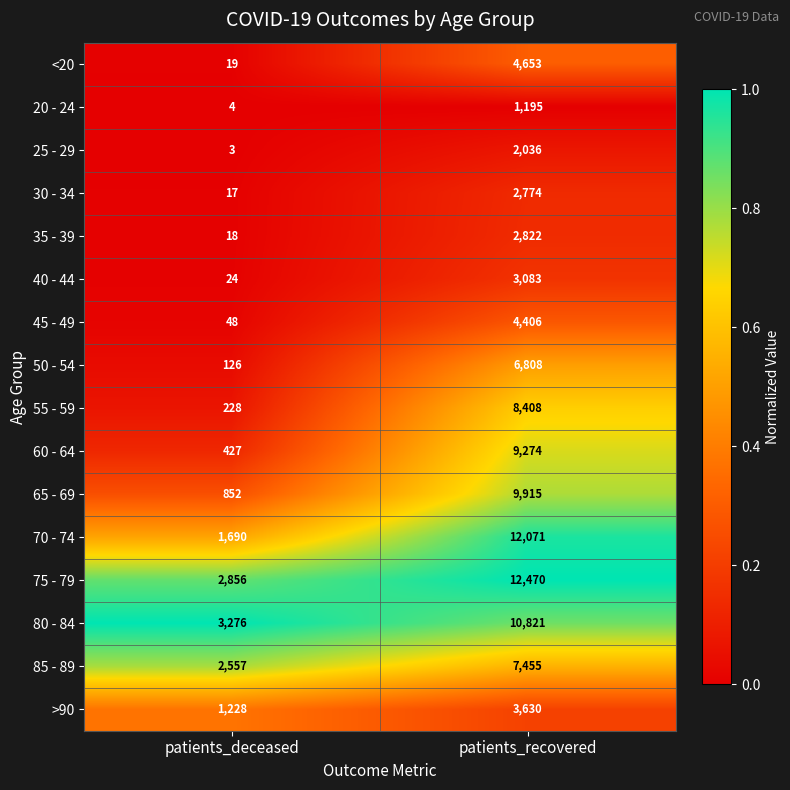

Rank the series by their maximum value, from highest to lowest.

75 - 79, 70 - 74, 80 - 84, 65 - 69, 60 - 64, 55 - 59, 85 - 89, 50 - 54, <20, 45 - 49, >90, 40 - 44, 35 - 39, 30 - 34, 25 - 29, 20 - 24